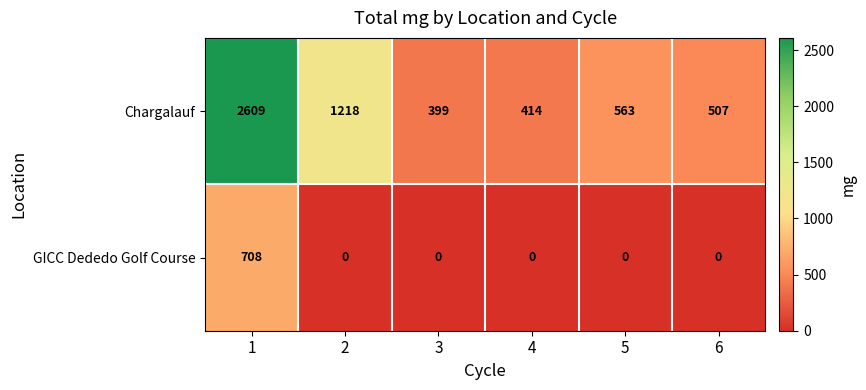

Between 4 and 6, which series saw the biggest shift?

Chargalauf